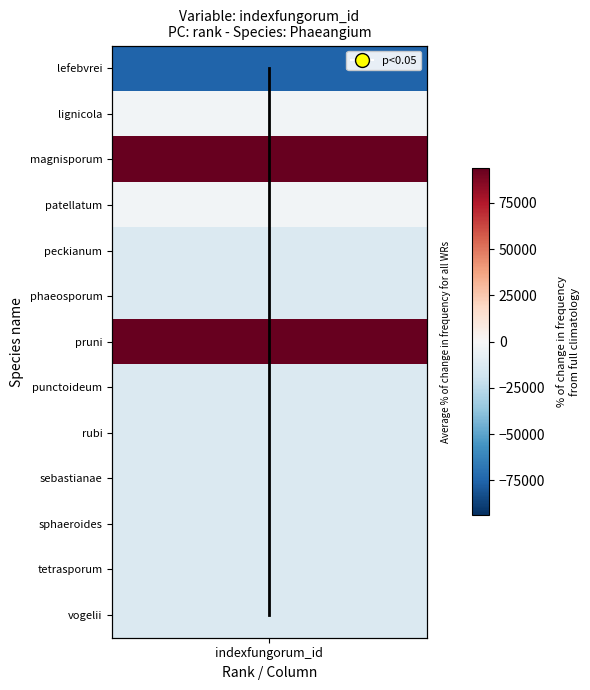

Read the value at indexfungorum_id, to the nearest 5.

10